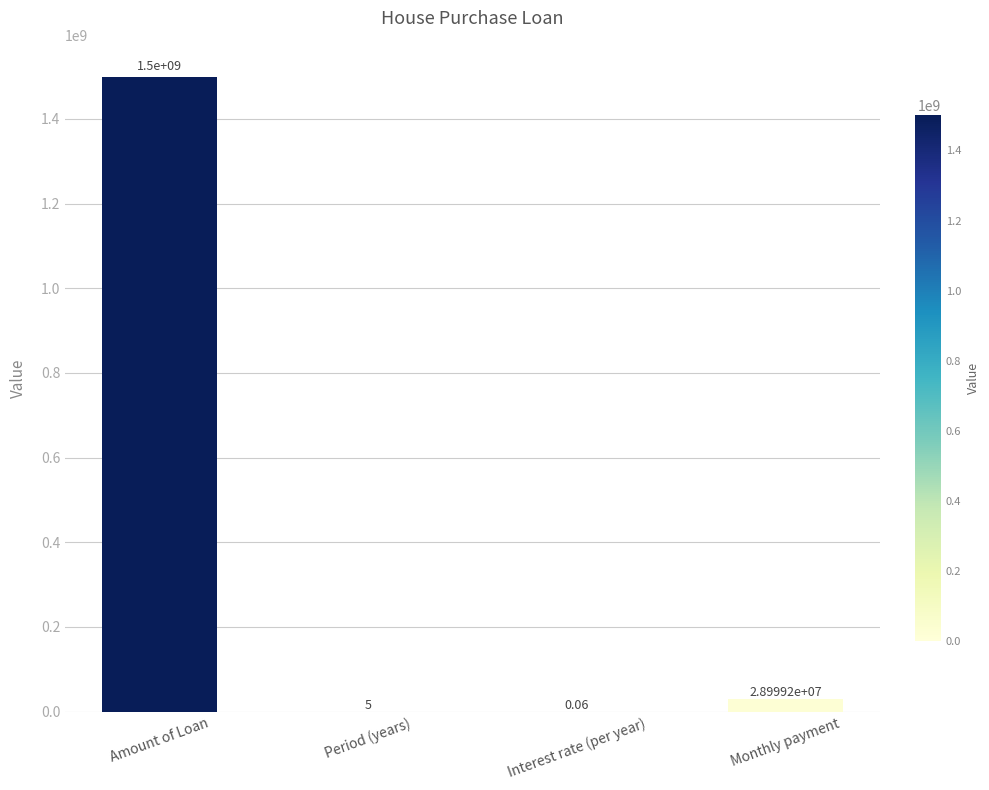

What is the greatest value displayed?

1500000000.0